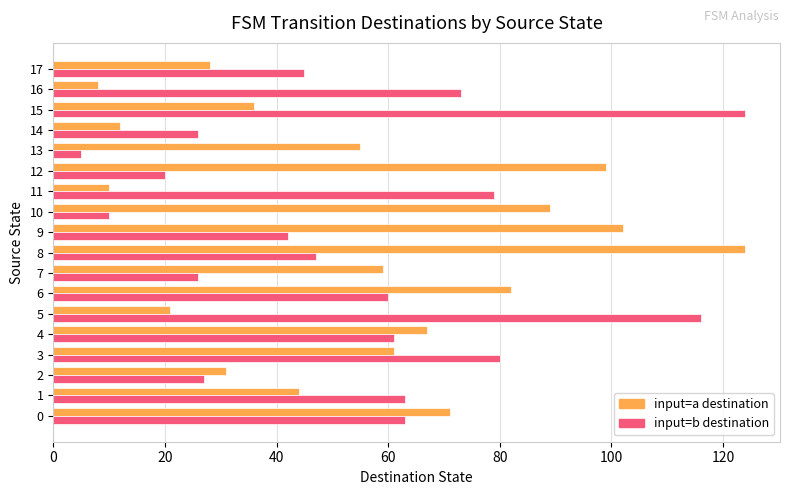

What is the average value of the input=b destination series?

54